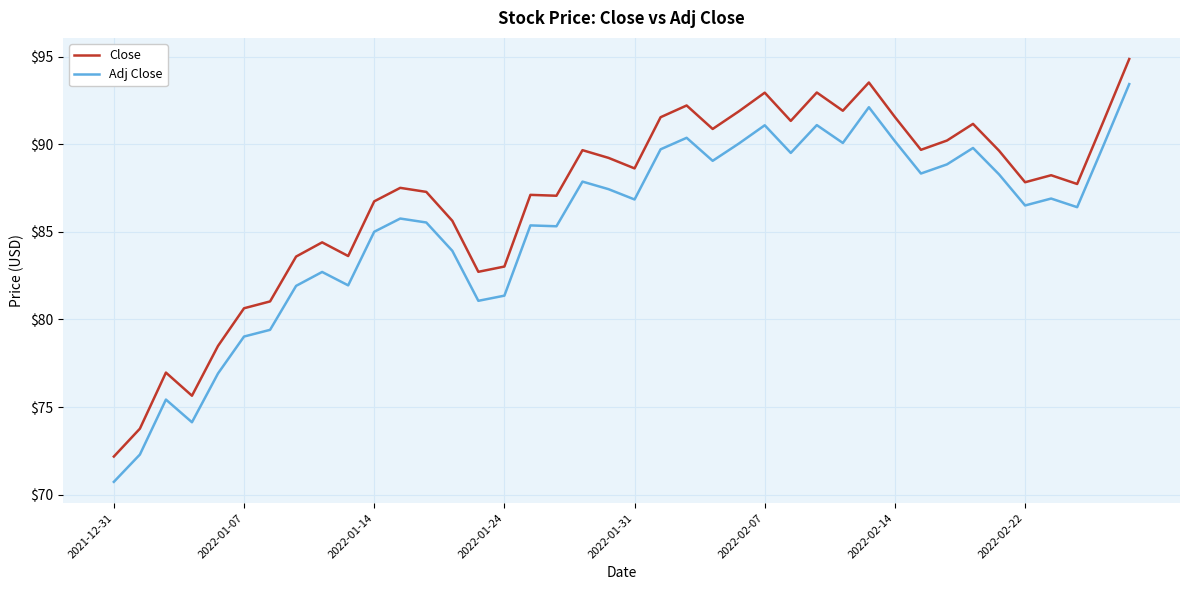

What is the difference between the maximum and minimum values in the Close series?

22.7